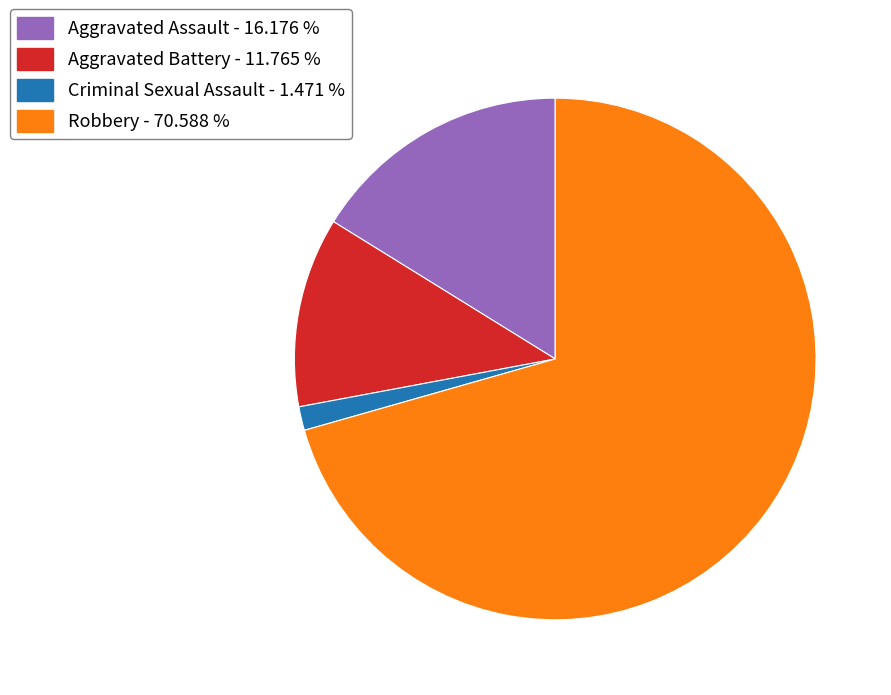

Between Criminal Sexual Assault and Aggravated Assault, which is larger?

Aggravated Assault